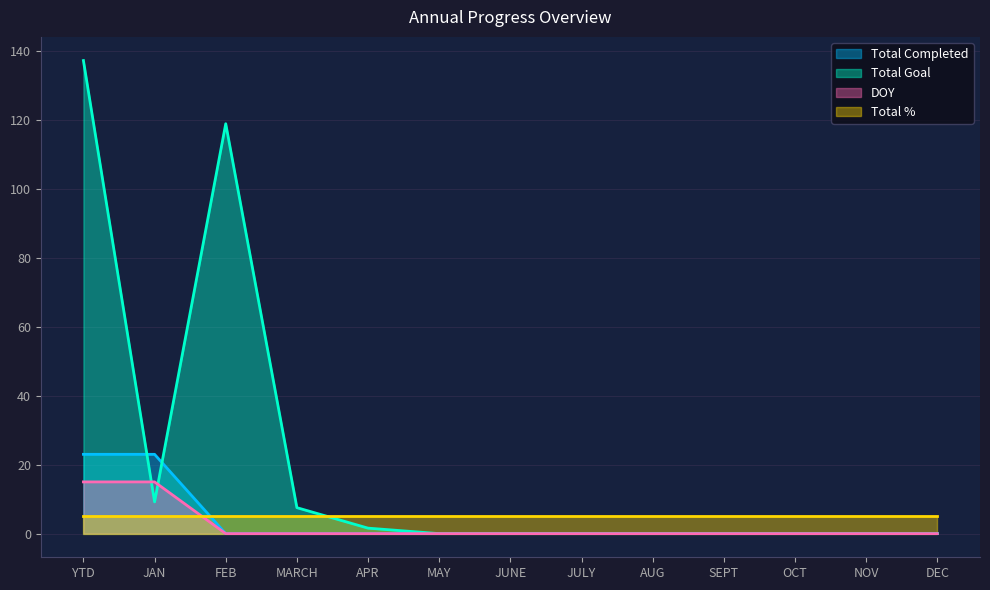

Does the chart have visible grid lines?

Yes